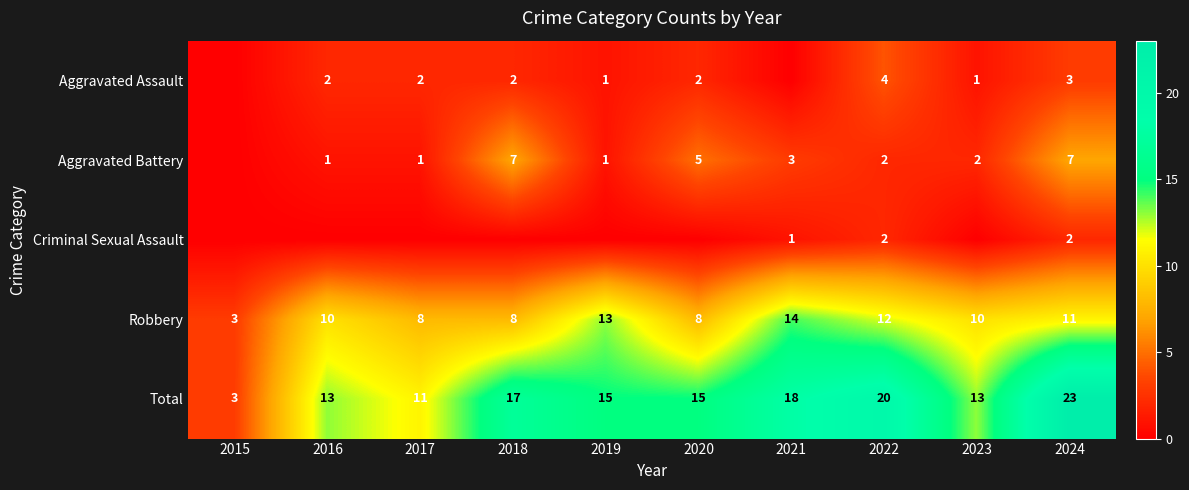

Rank the series at 2024 from lowest to highest value.

Criminal Sexual Assault, Aggravated Assault, Aggravated Battery, Robbery, Total